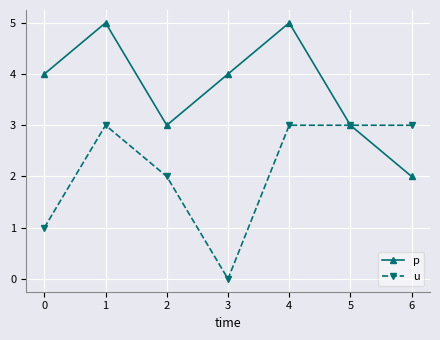

What are all the series names shown in the legend?

p, u